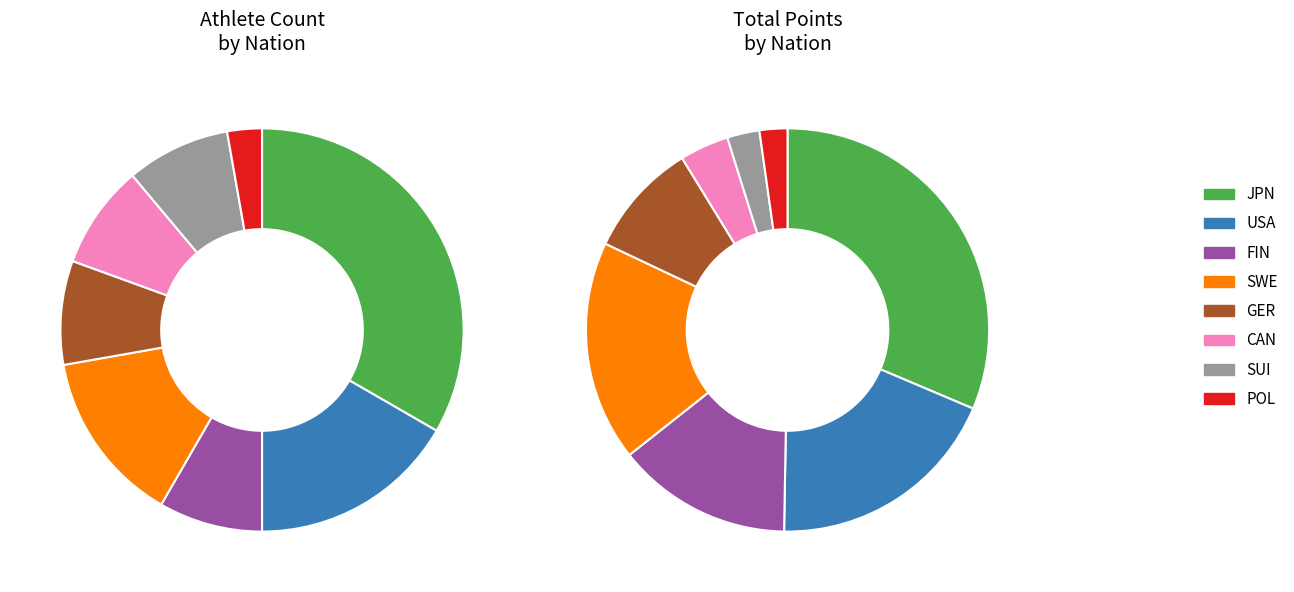

How many slices are in this pie chart?

8